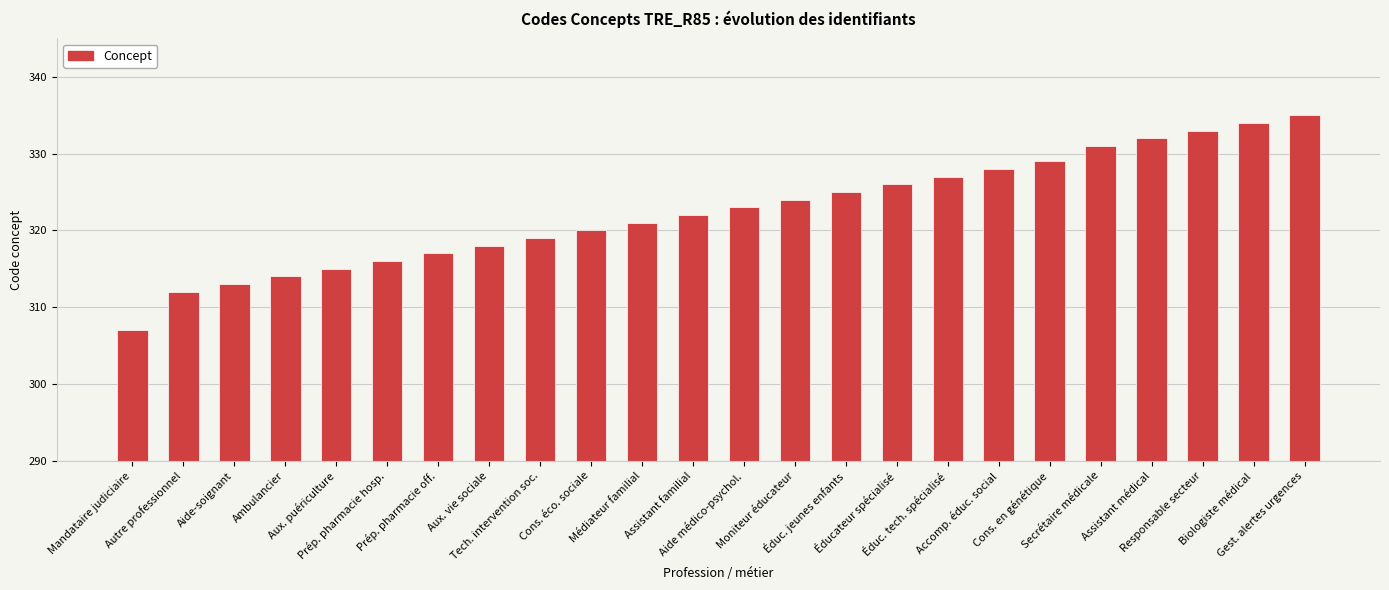

The chart shows a value of 312 at Autre professionnel. True or false?

True